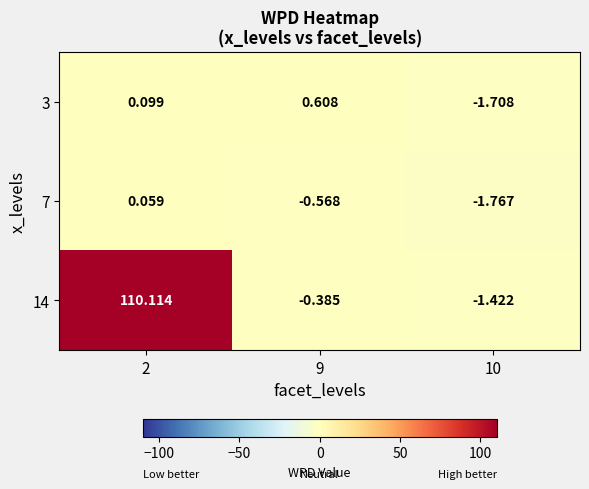

Is the value of 3 at 9 greater than the value of 14 at 9?

Yes